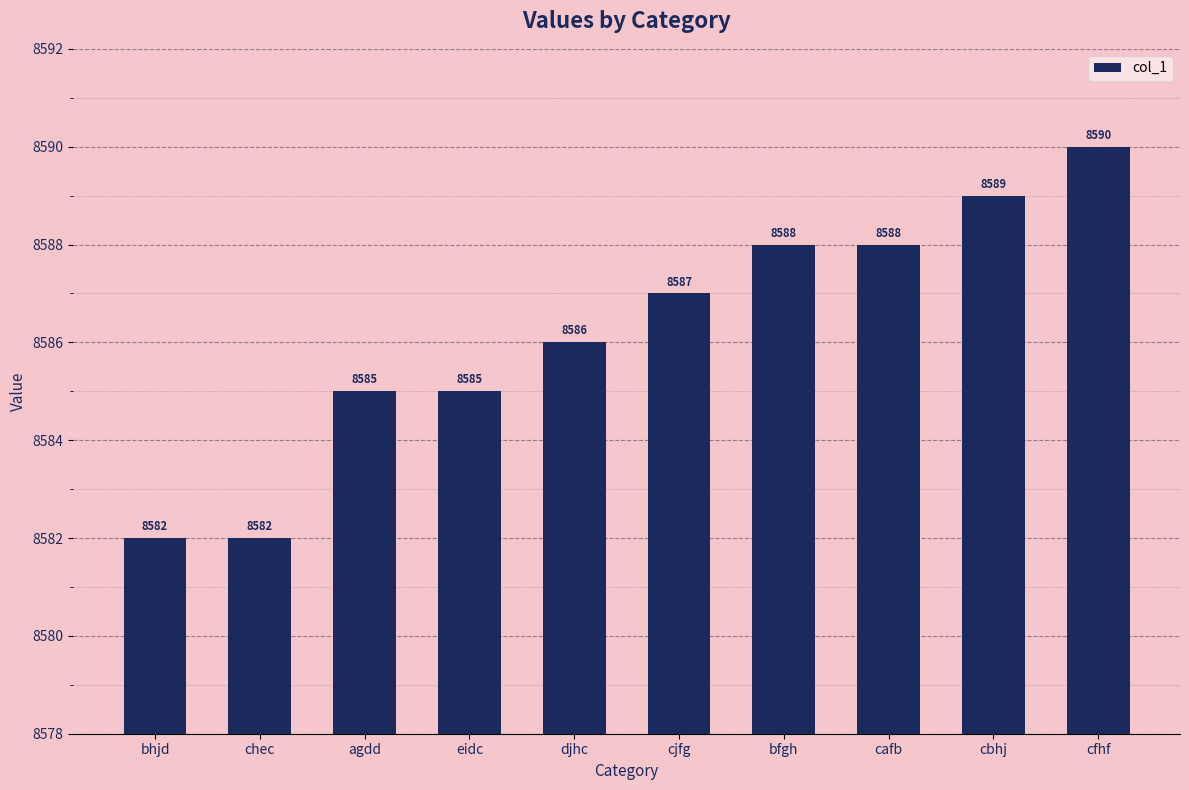

What is the maximum value shown in the chart?

8590